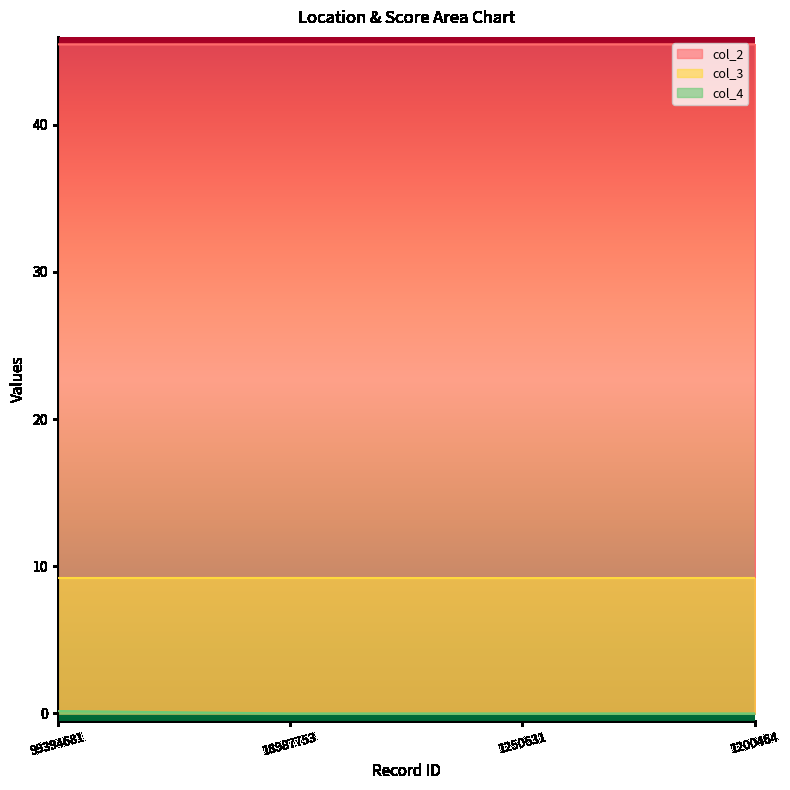

Reading left to right, transcribe all the data shown in this chart.

col_2: 45.5	45.5	45.5	45.5
col_3: 9.2	9.2	9.2	9.2
col_4: 0.2	0.0	0.0	0.0